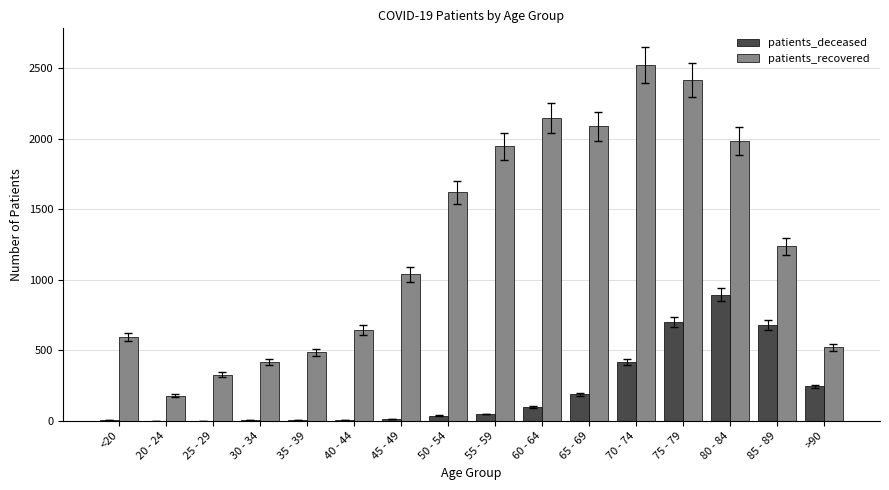

At which label is patients_recovered closest to 1351?

85 - 89